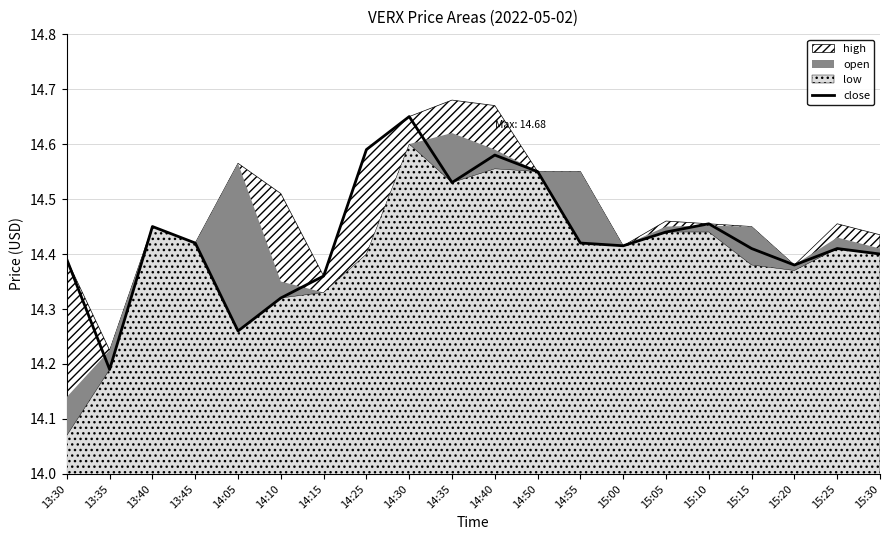

Count the number of categories in the chart.

20